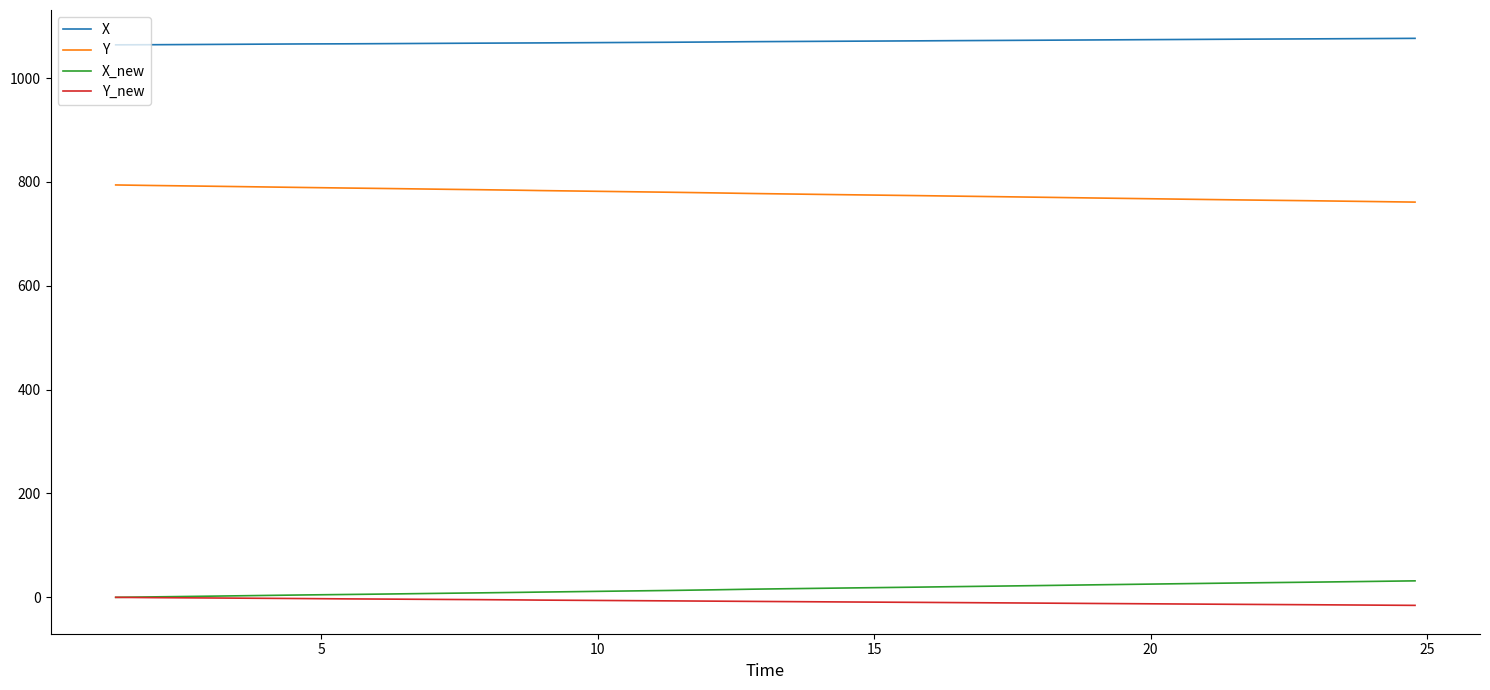

True or false: Y and Y_new intersect in this chart.

False